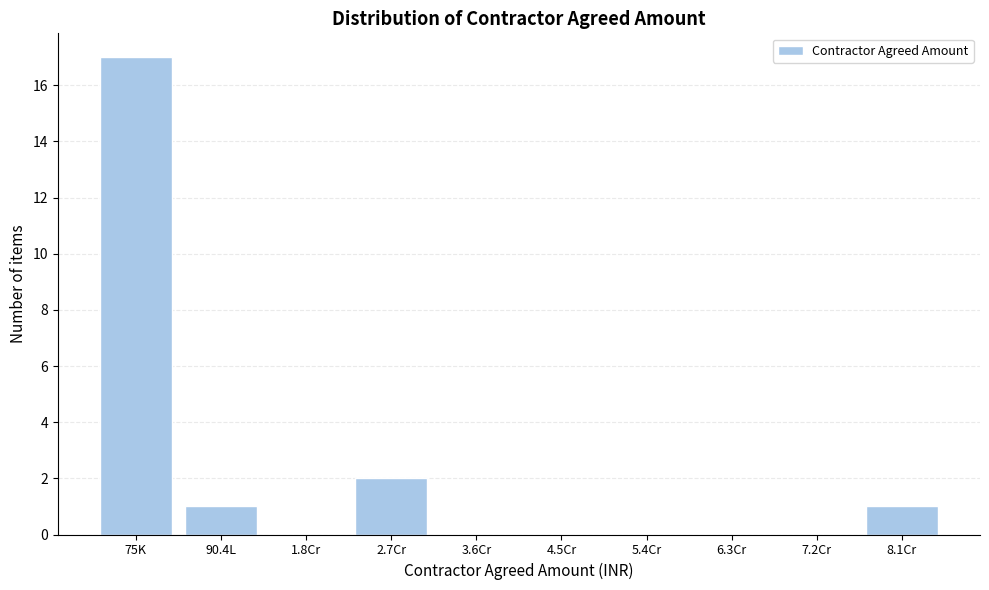

Reading left to right, list all the values displayed in this chart.

75K=17	90.4L=1	1.8Cr=0	2.7Cr=2	3.6Cr=0	4.5Cr=0	5.4Cr=0	6.3Cr=0	7.2Cr=0	8.1Cr=1